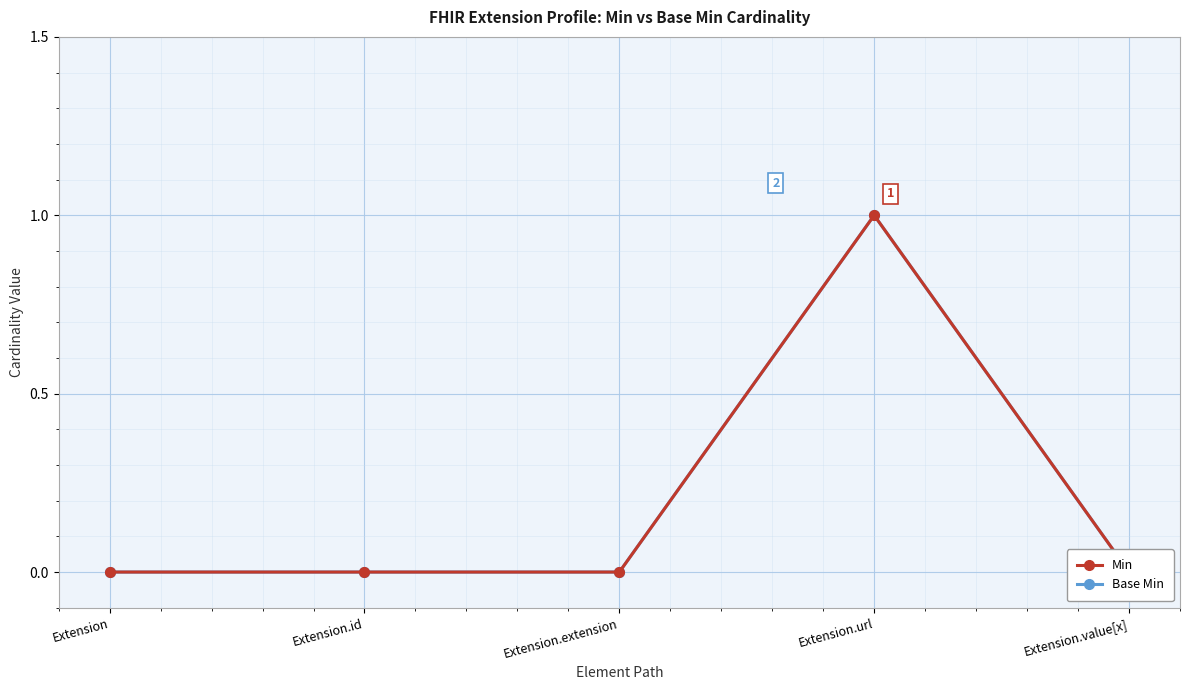

True or false: Min and Base Min cross at least once.

False